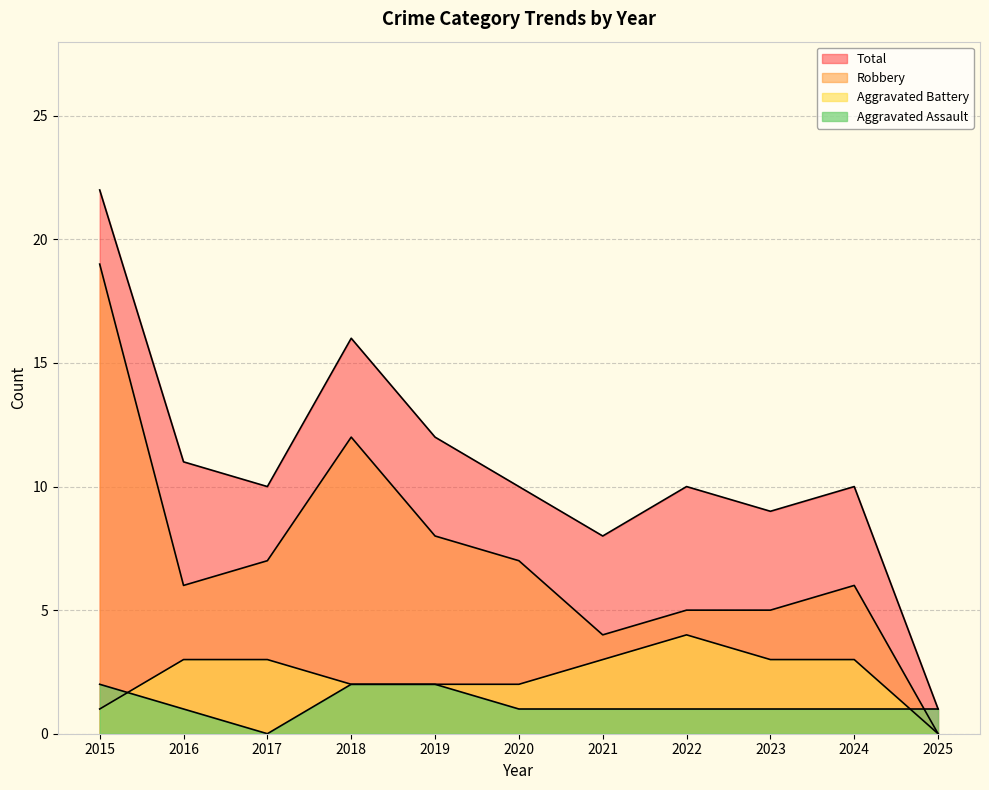

The value of Total at 2022 is 5. True or false?

False